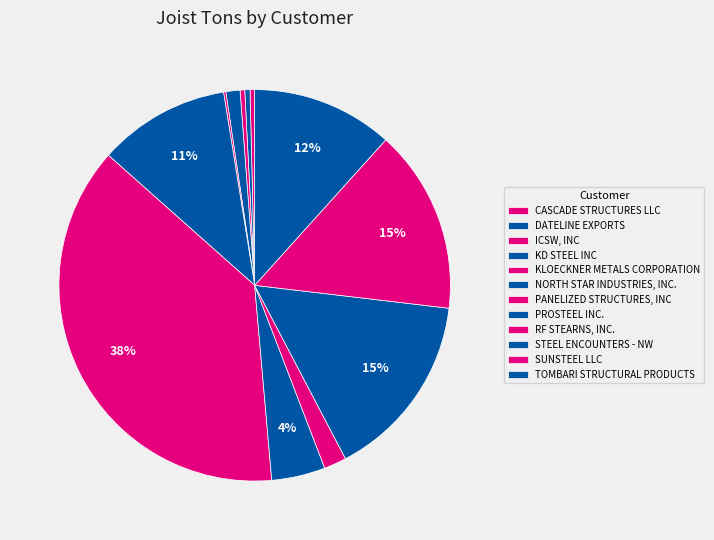

True or false: TOMBARI STRUCTURAL PRODUCTS accounts for 12% of the total.

True